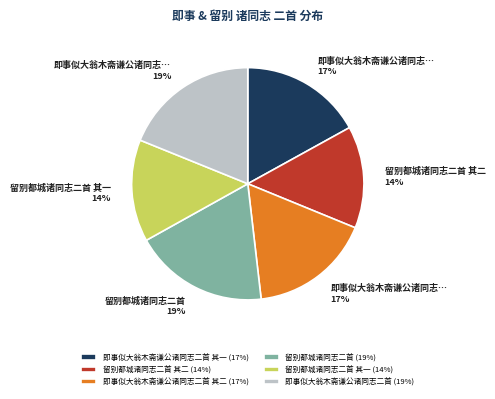

Between 留别都城诸同志二首 其二 (14%) and 即事似大翁木斋谦公诸同志二首 其二 (17%), which is larger?

即事似大翁木斋谦公诸同志二首 其二 (17%)